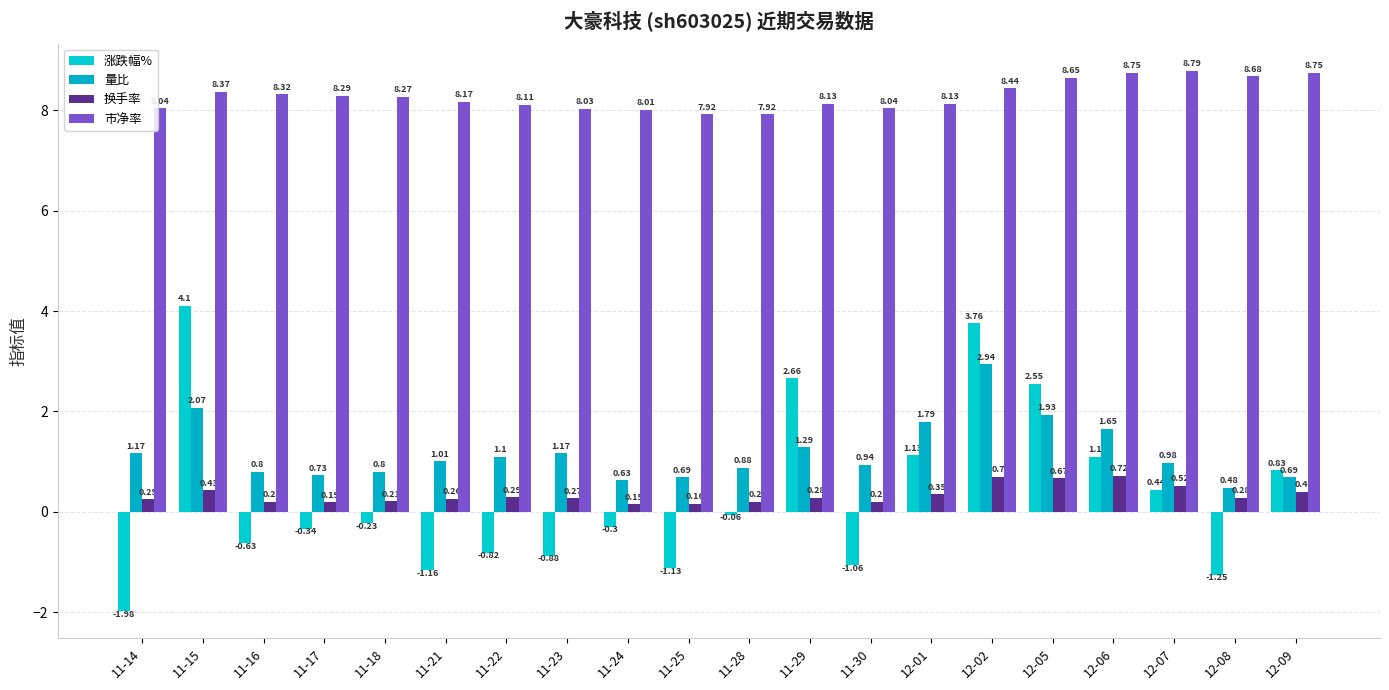

What is the difference between the 换手率 values at 11-15 and 11-25?

0.3